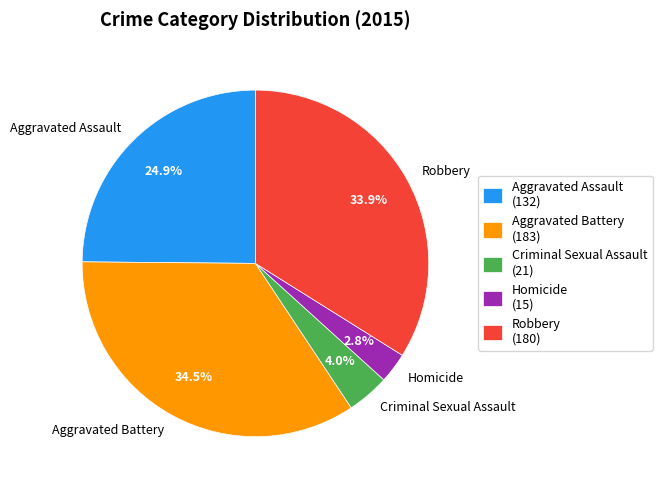

Is the sum of Homicide and Aggravated Battery greater than half?

No